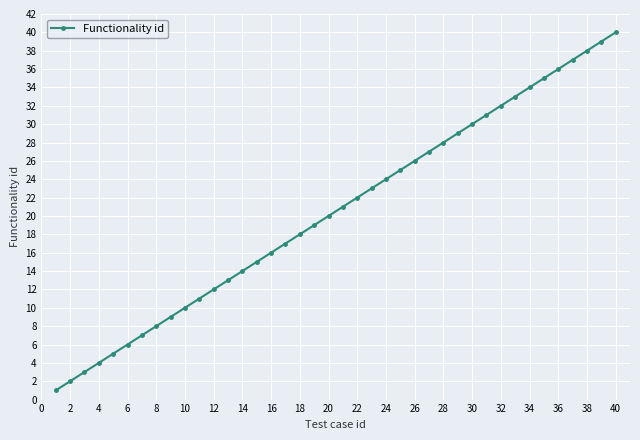

What is the value of the 10th point from the left?

10